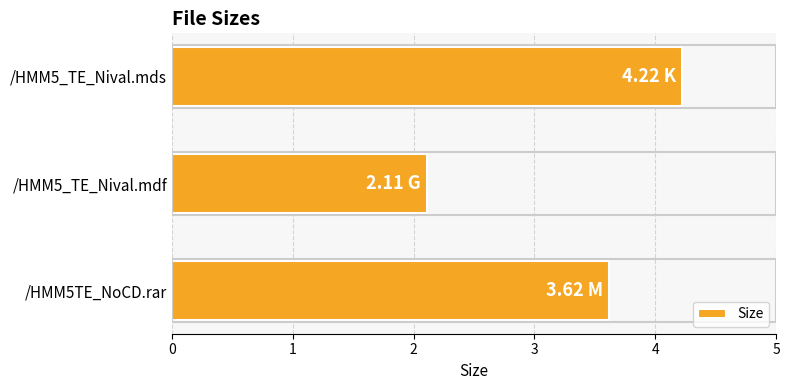

What is the difference between the values at /HMM5TE_NoCD.rar and /HMM5_TE_Nival.mds?

0.6